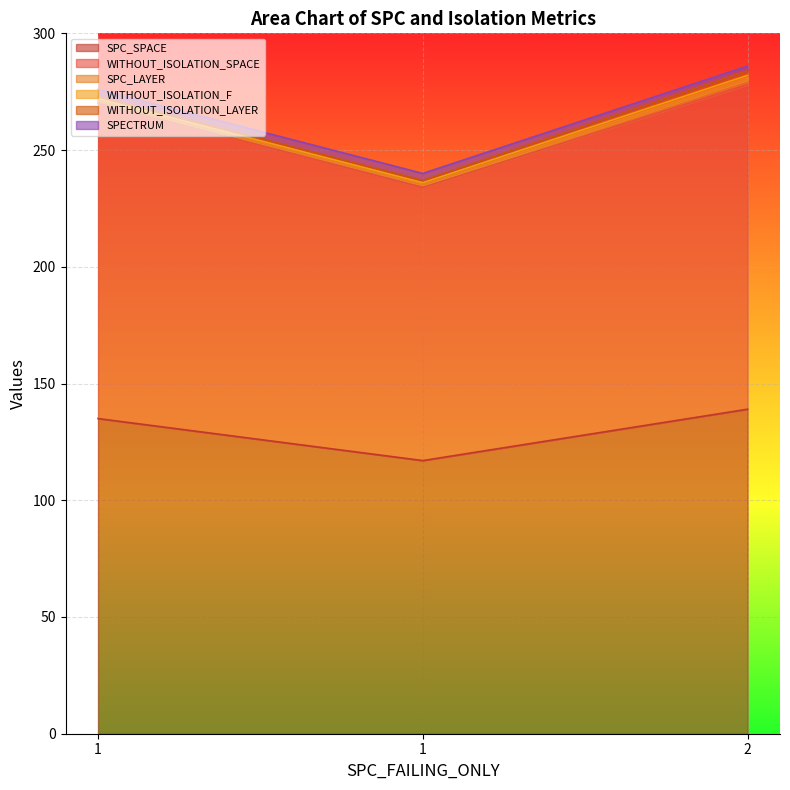

Rank the categories by WITHOUT_ISOLATION_F value from lowest to highest.

1, 1, 2